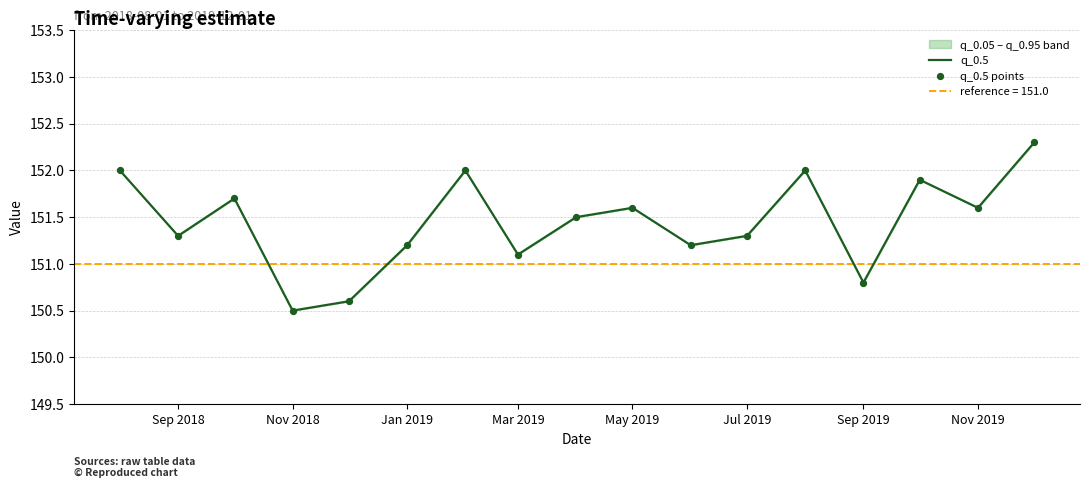

The value of q_0.5 at Sep 2018 is 151.3. True or false?

True